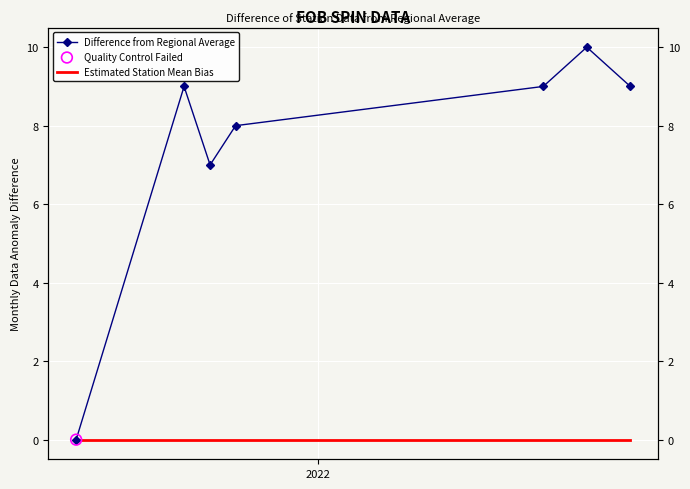

Which series contains the highest Y value?

Difference from Regional Average